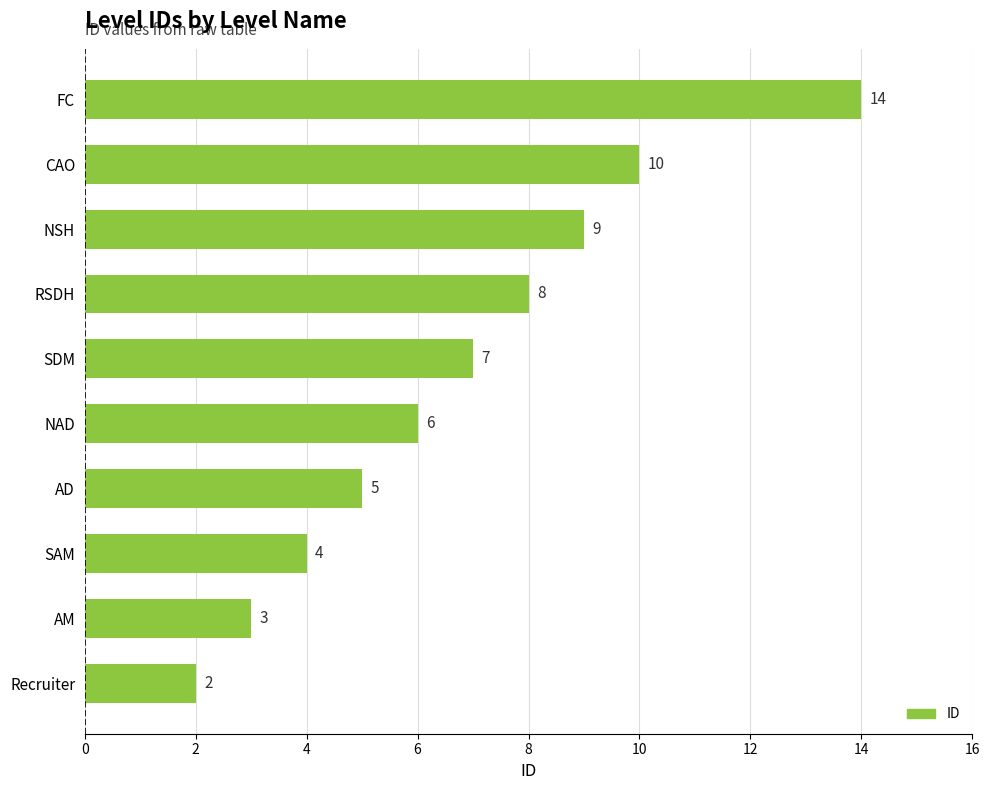

How many categories are shown in the chart?

10